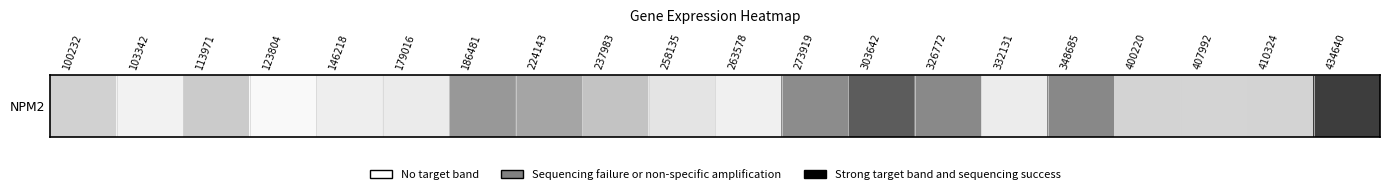

What is the greatest value displayed?

14.0